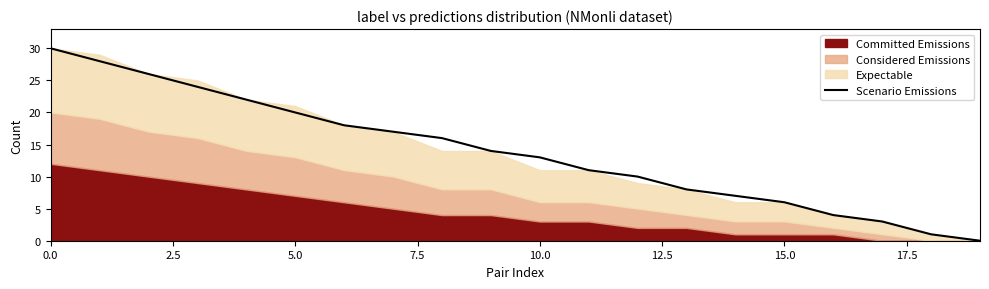

Is it true that Scenario Emissions equals 6 at 15.0?

True